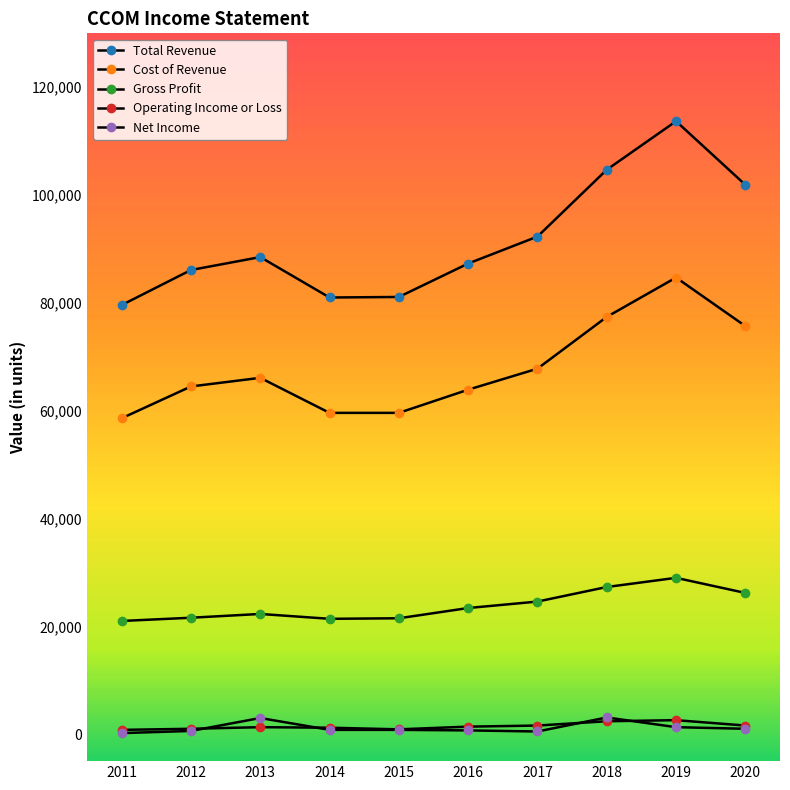

Rank the categories by Gross Profit value from lowest to highest.

2011, 2014, 2015, 2012, 2013, 2016, 2017, 2020, 2018, 2019